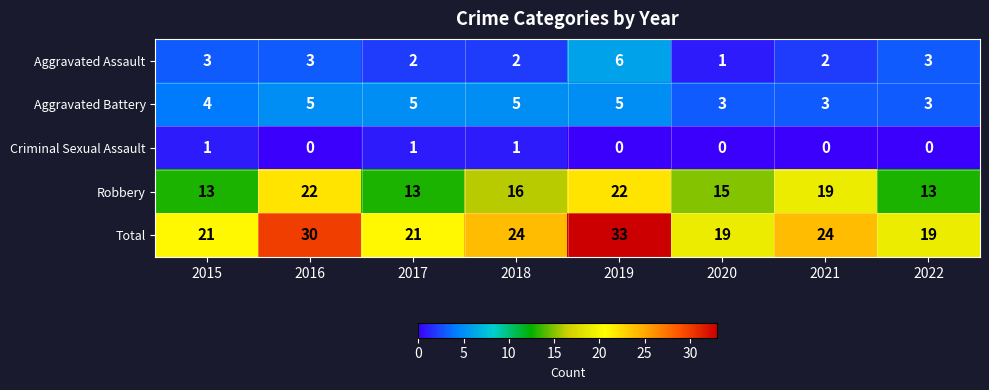

Rank the series by their maximum value, from lowest to highest.

Criminal Sexual Assault, Aggravated Battery, Aggravated Assault, Robbery, Total